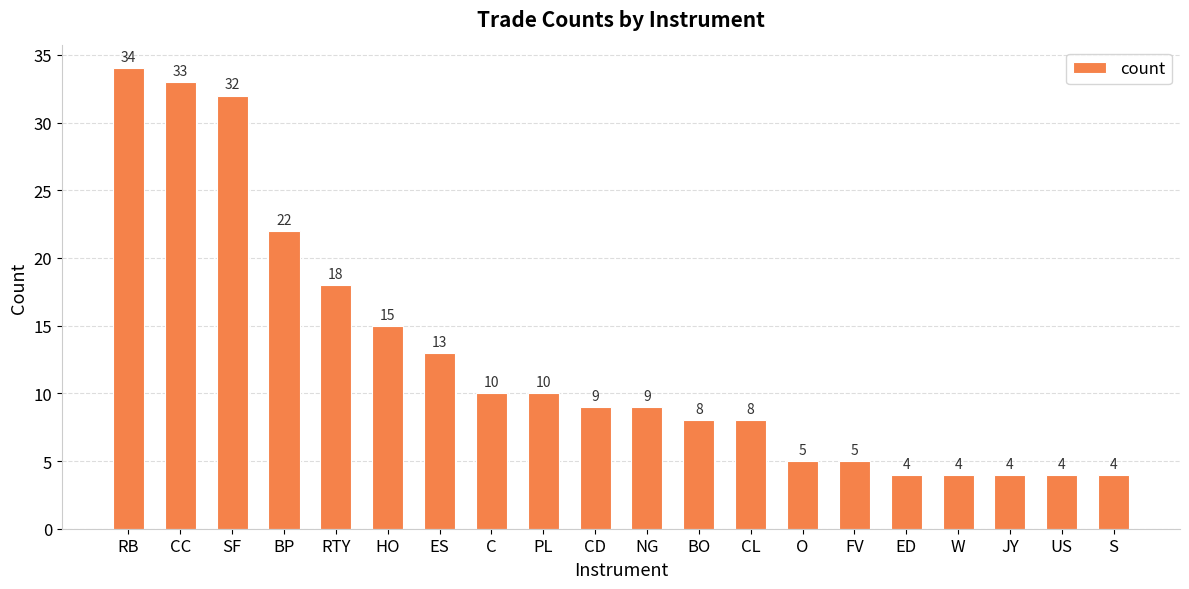

Reading right to left, extract all data points from this chart.

4	4	4	4	4	5	5	8	8	9	9	10	10	13	15	18	22	32	33	34